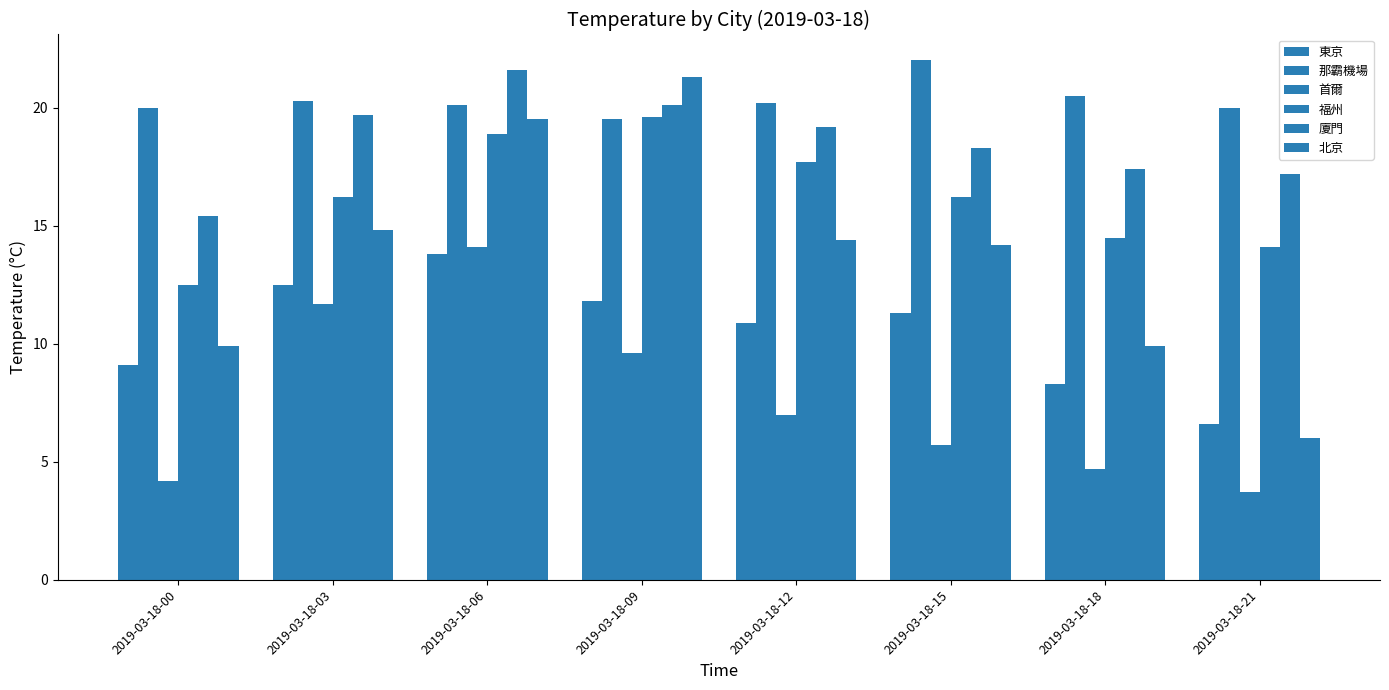

At how many categories does at least one series exceed 14?

8